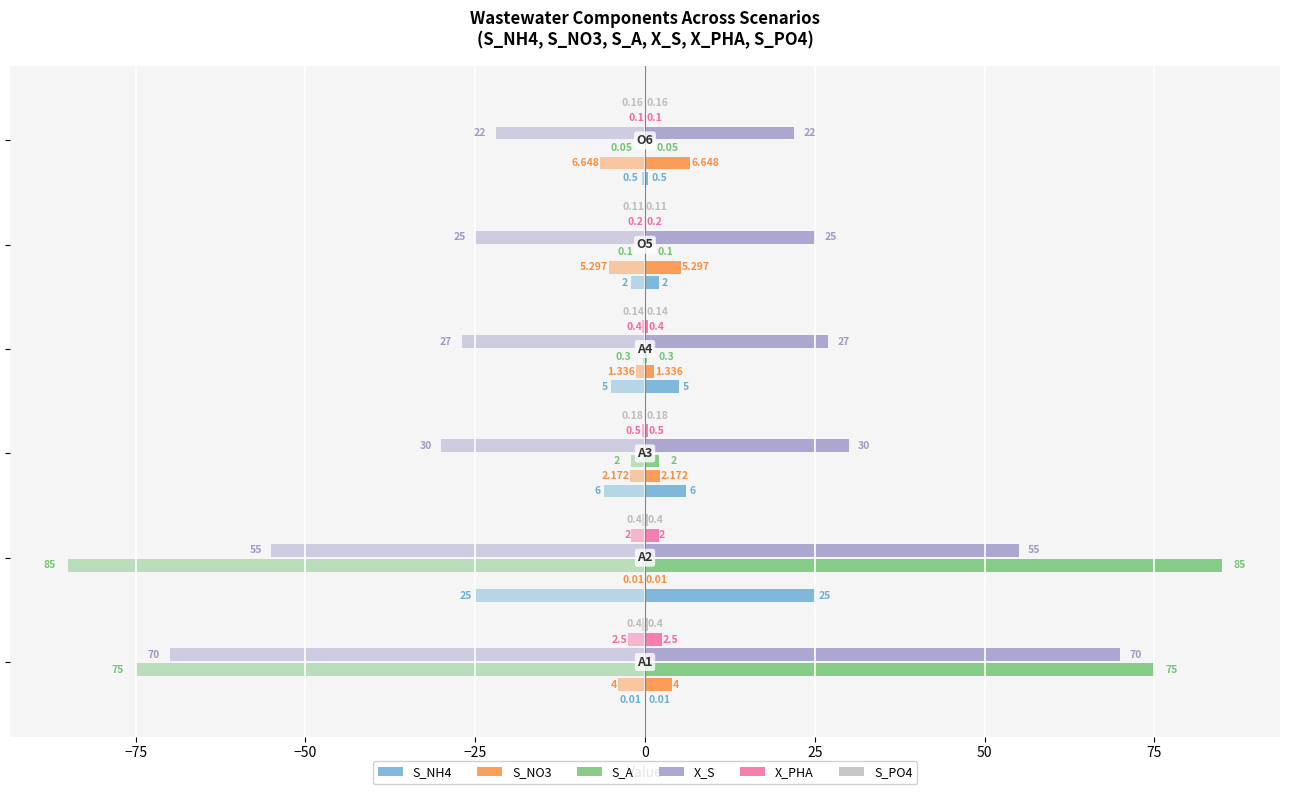

Count the number of data series in this chart.

6